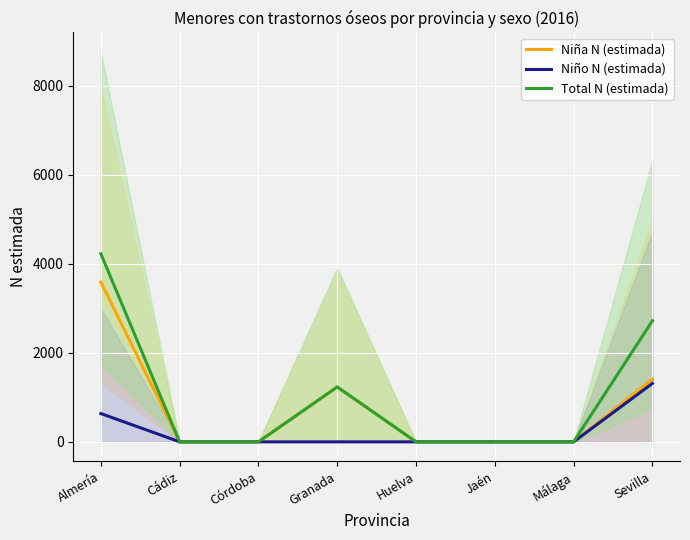

At which category does the chart reach its peak across all series?

Almería